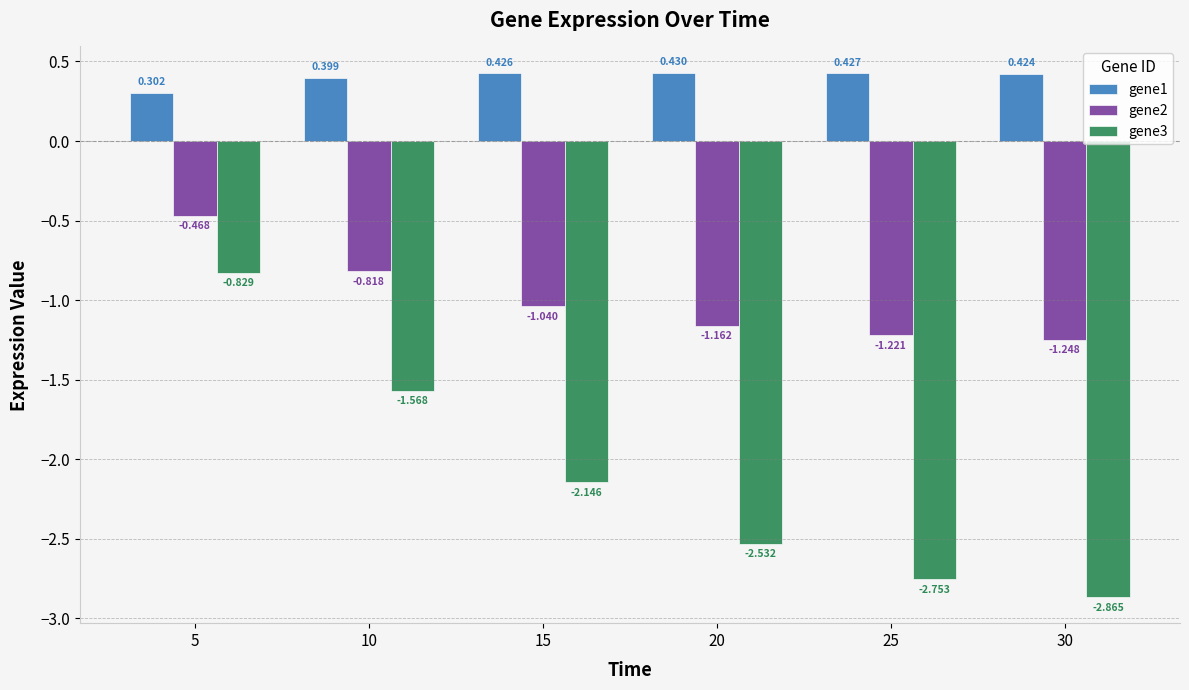

The gene2 series shows -1.7 at 25. True or false?

False